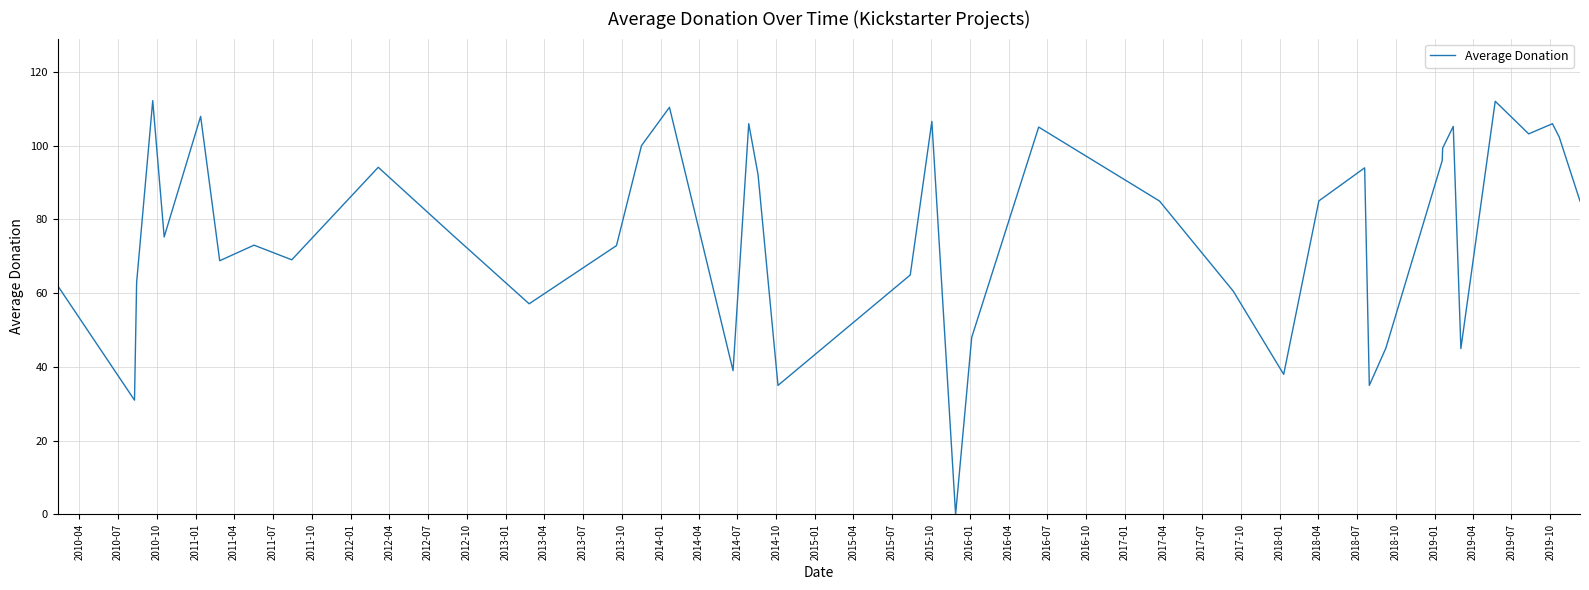

What is the difference between the maximum and minimum values?

112.2